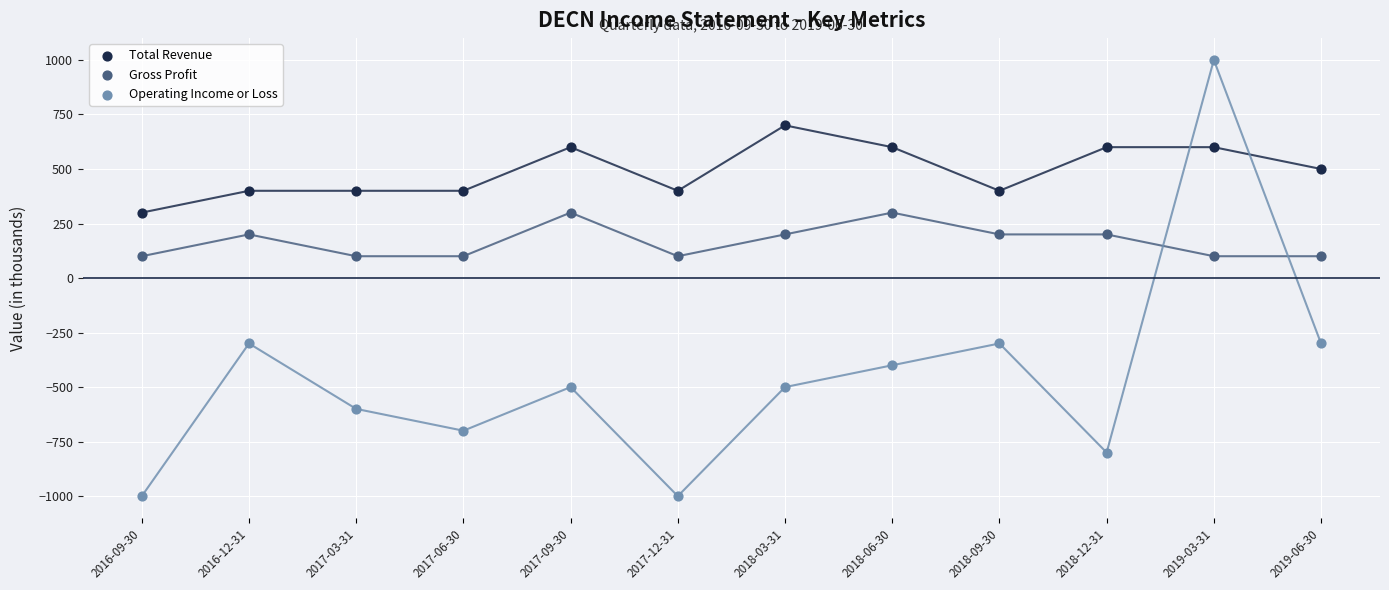

Which series reaches the maximum Y coordinate?

Operating Income or Loss